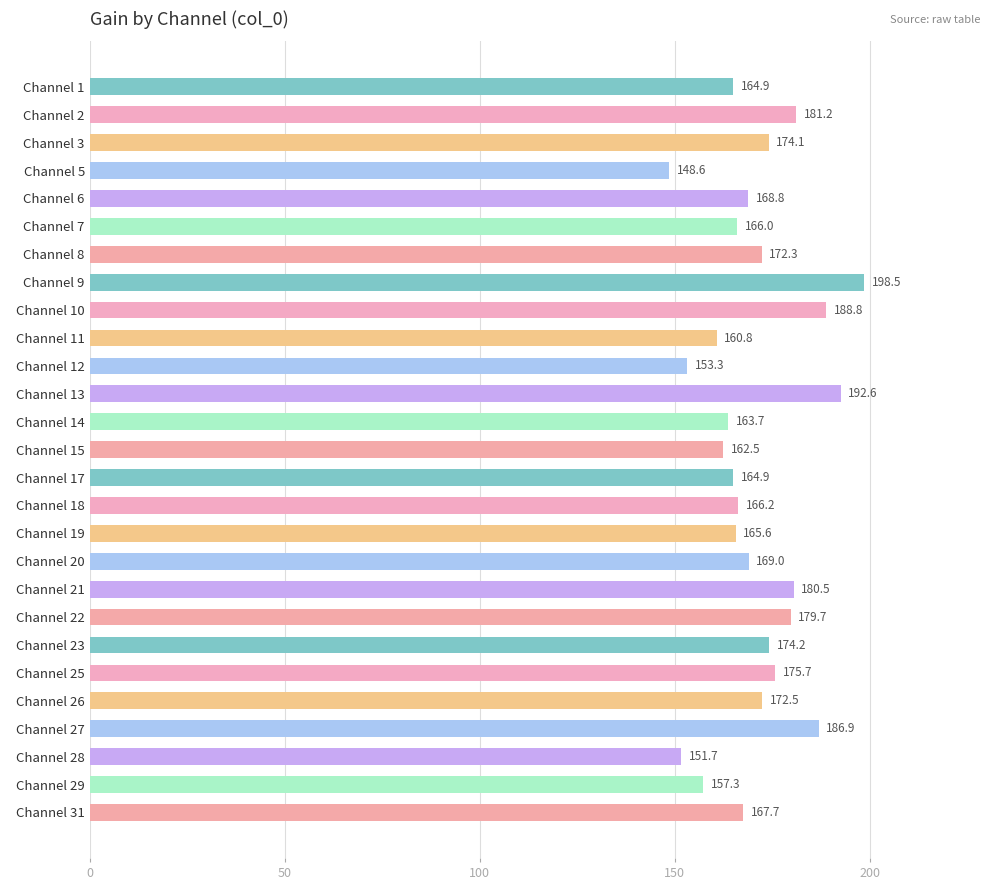

Which has a higher value,   Channel 15 or   Channel 31?

  Channel 31